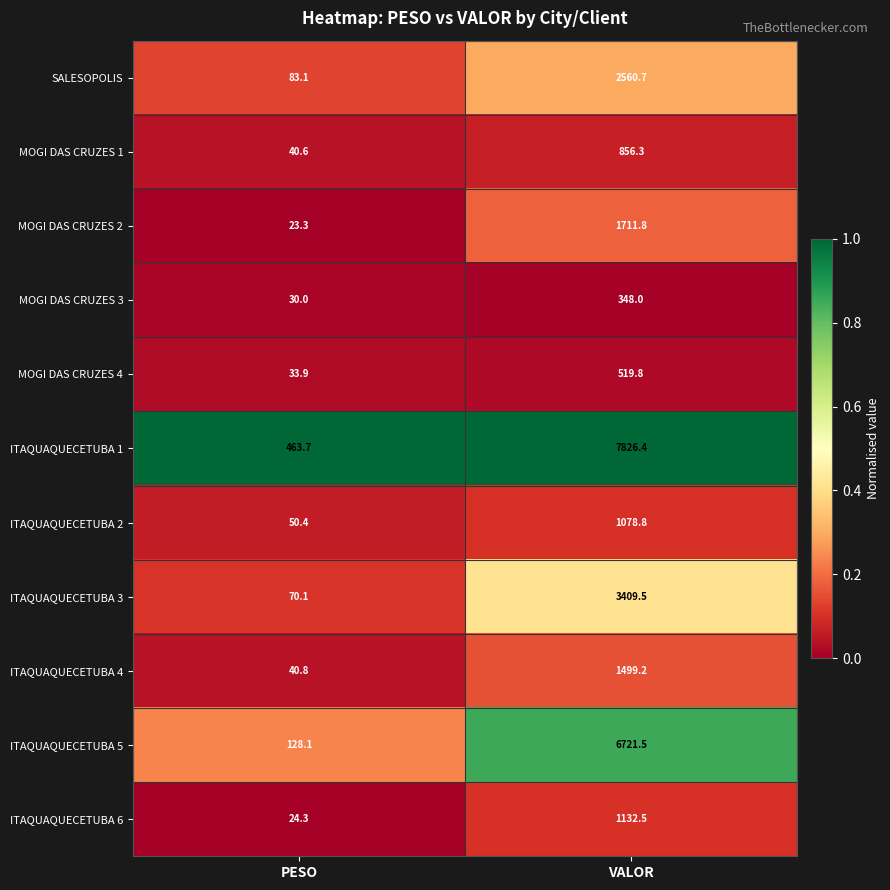

What is the average value of the ITAQUAQUECETUBA 1 series?

4145.1